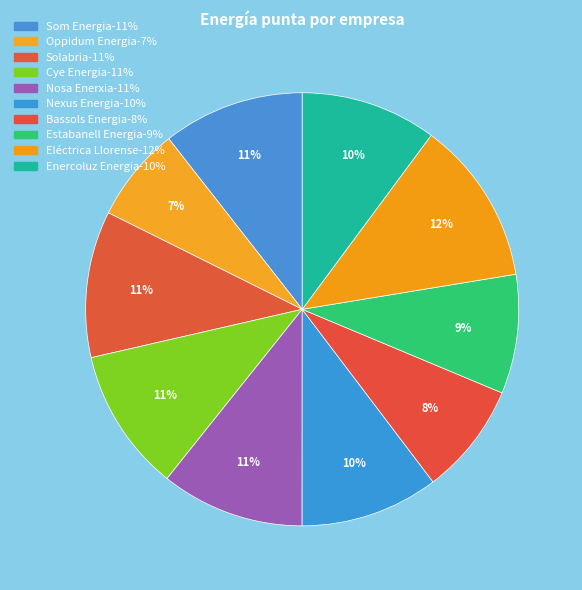

What is the largest slice in the pie chart?

Eléctrica Llorense